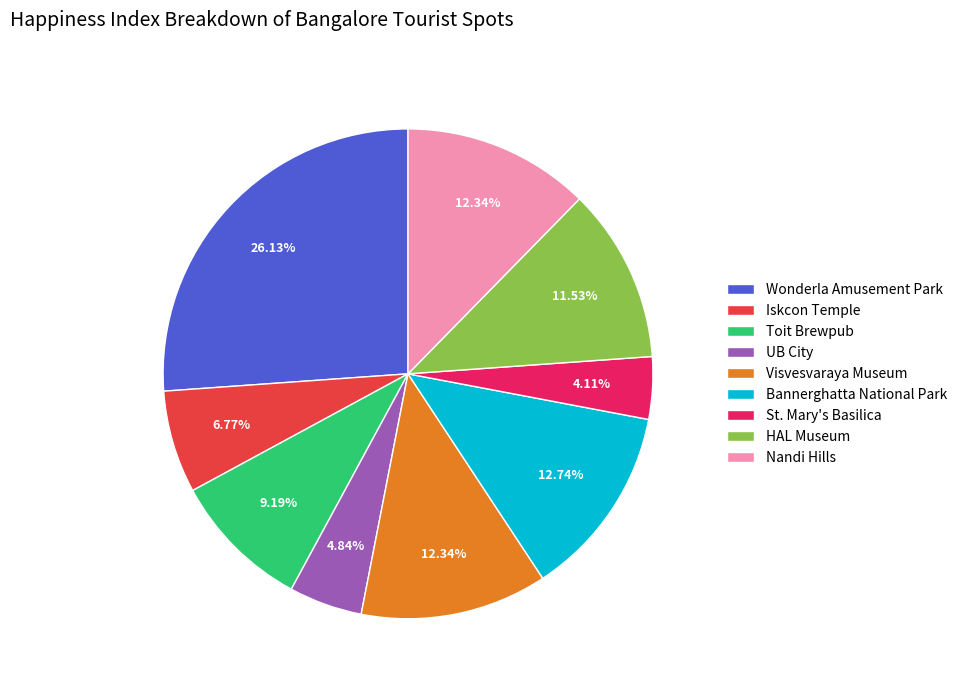

To the nearest percent, what is the average slice percentage?

11%